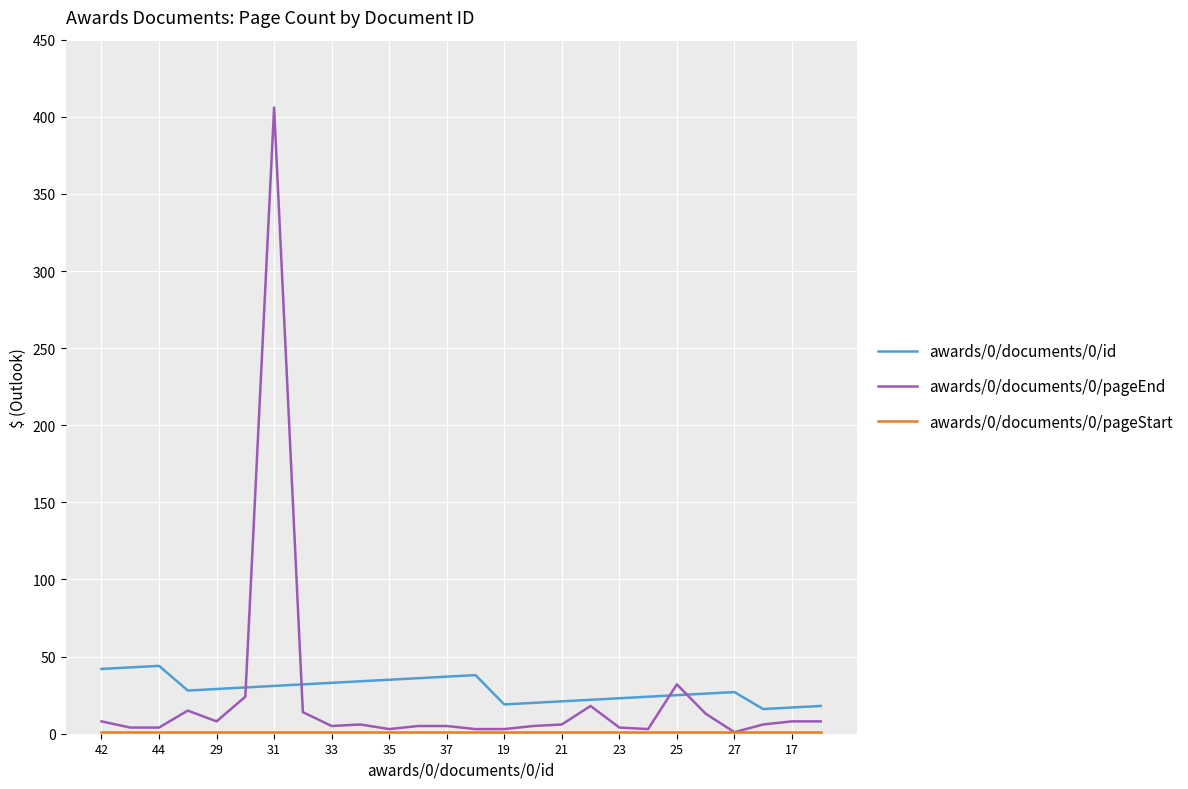

What is the maximum value shown in the chart?

406